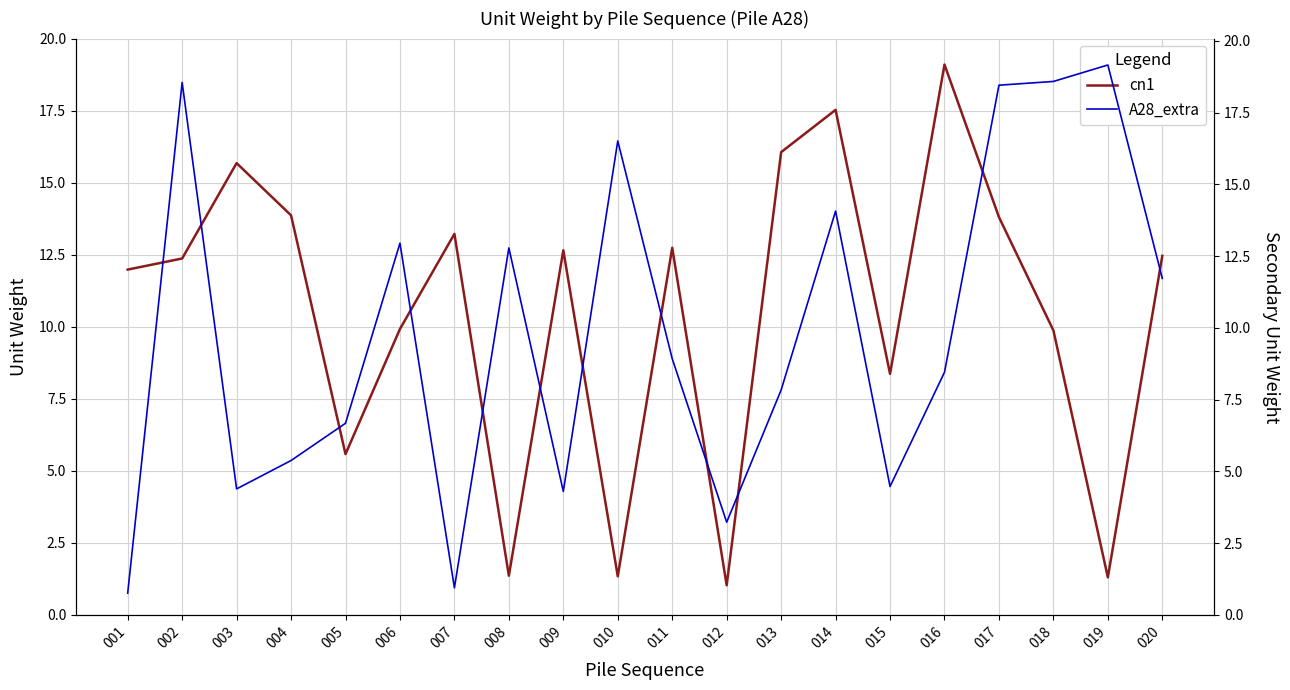

Rank the series by their average value, from highest to lowest.

cn1, A28_extra